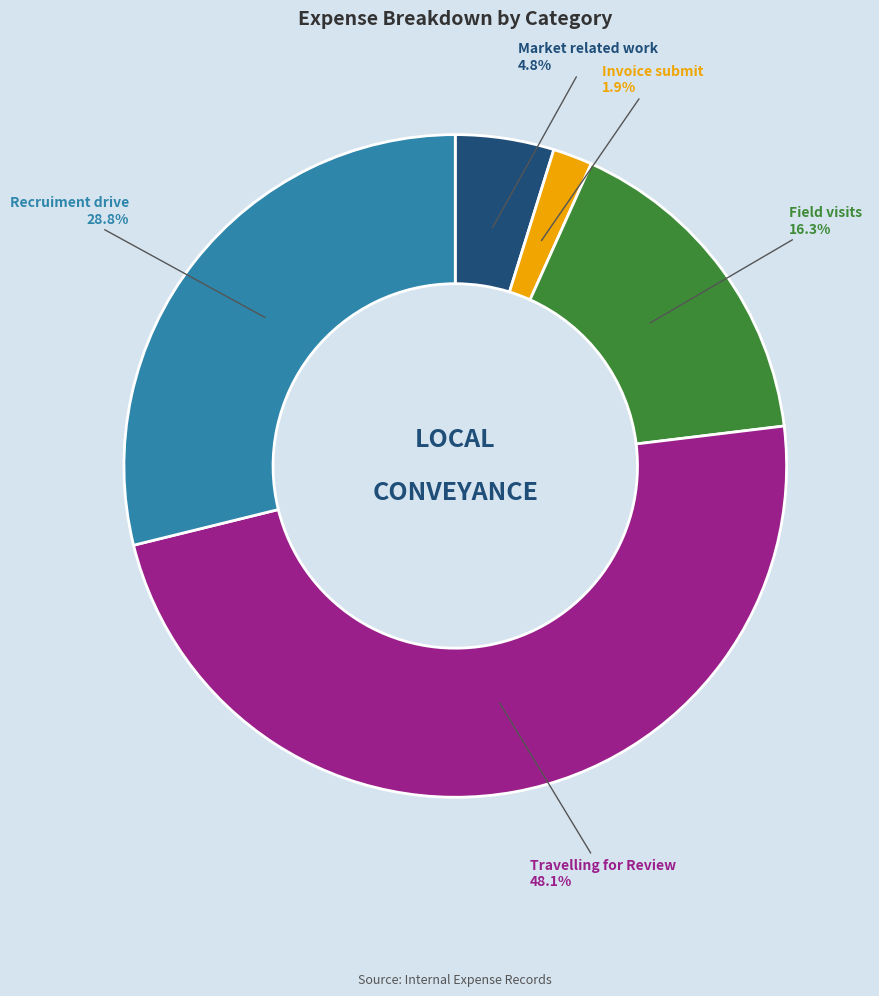

Is there any slice that represents more than half of the pie?

No